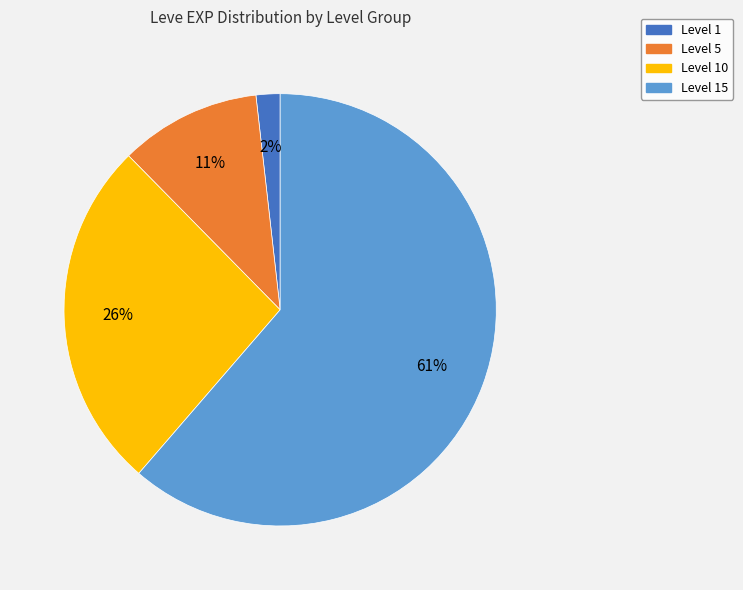

To the nearest percent, what is the average slice percentage?

25%